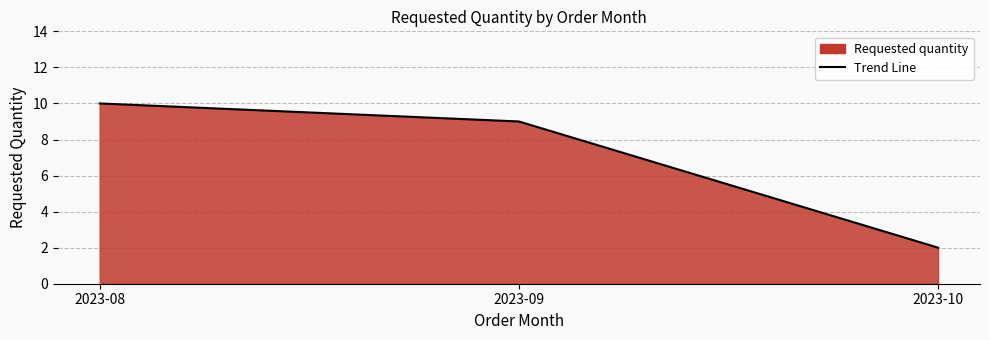

What is the change in value from 2023-08 to 2023-09?

-1